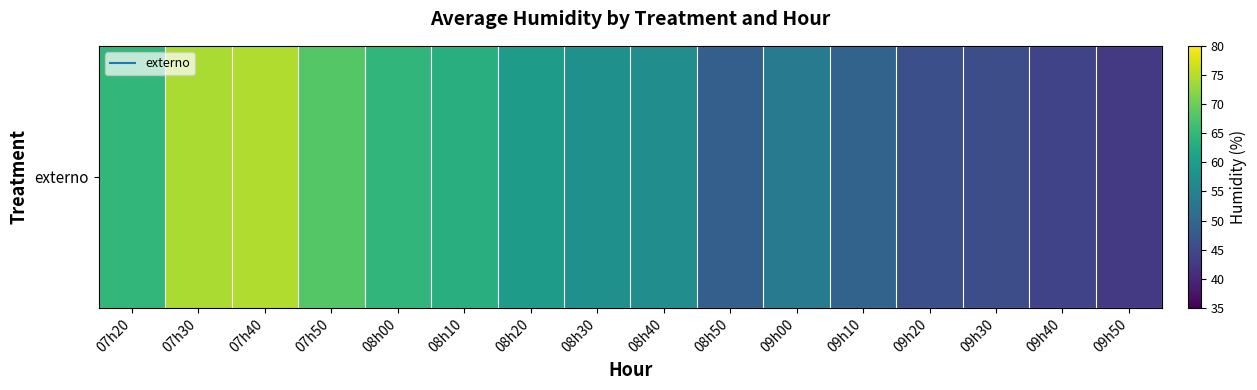

Which has a higher value, 09h00 or 08h40?

08h40